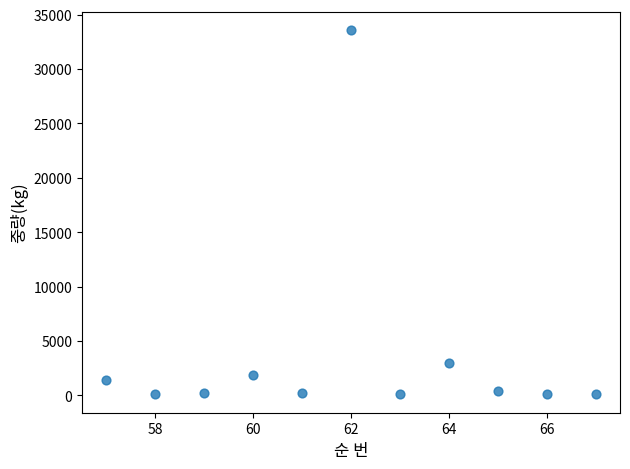

What is the average Y value?

3744